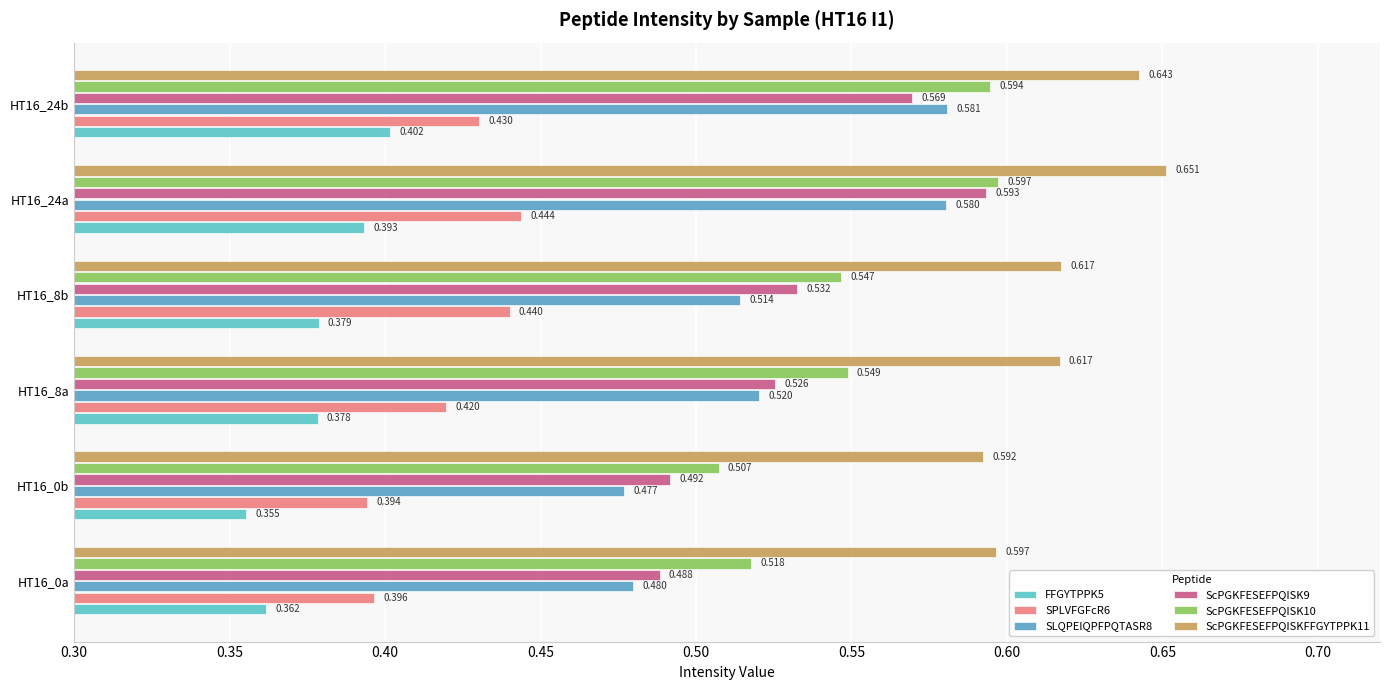

What are all the series names shown in the legend?

FFGYTPPK5, SPLVFGFcR6, SLQPEIQPFPQTASR8, ScPGKFESEFPQISK9, ScPGKFESEFPQISK10, ScPGKFESEFPQISKFFGYTPPK11